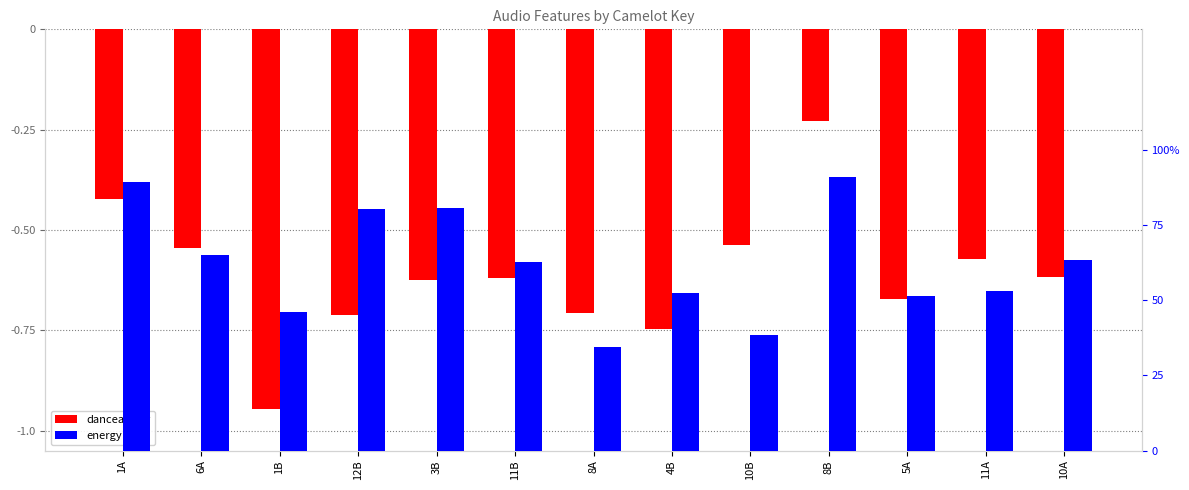

Rank the categories by energy value from highest to lowest.

8B, 1A, 3B, 12B, 6A, 10A, 11B, 11A, 4B, 5A, 1B, 10B, 8A